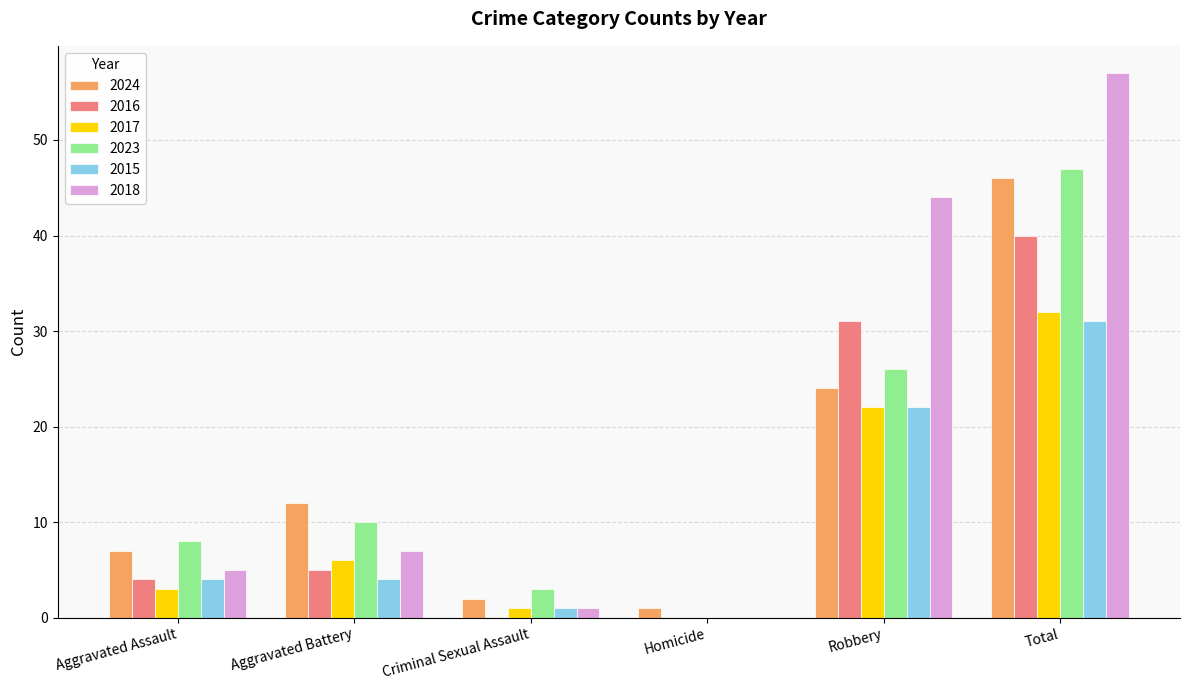

What is the spread (max minus min) of values at Aggravated Battery?

8